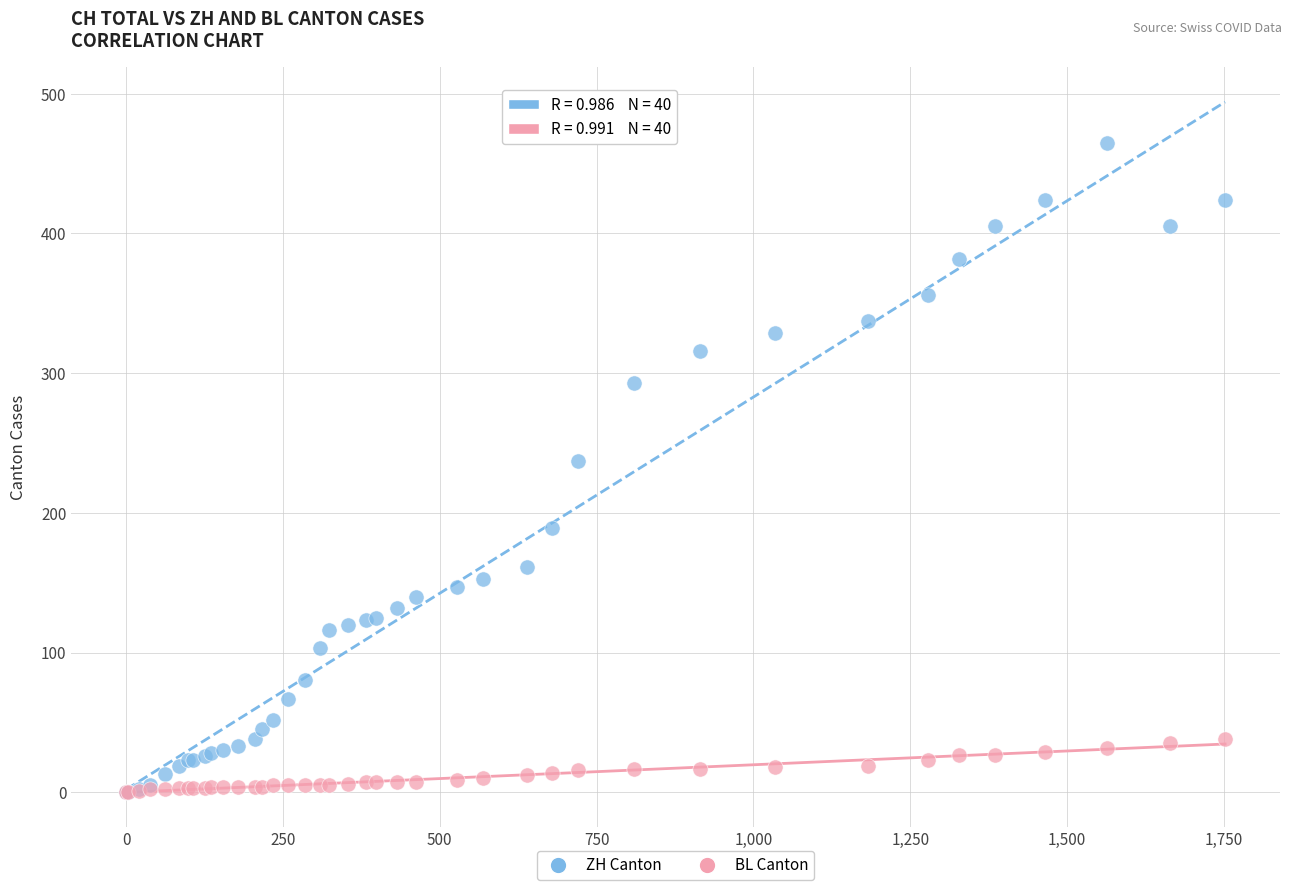

Which series reaches the maximum Y coordinate?

ZH Canton